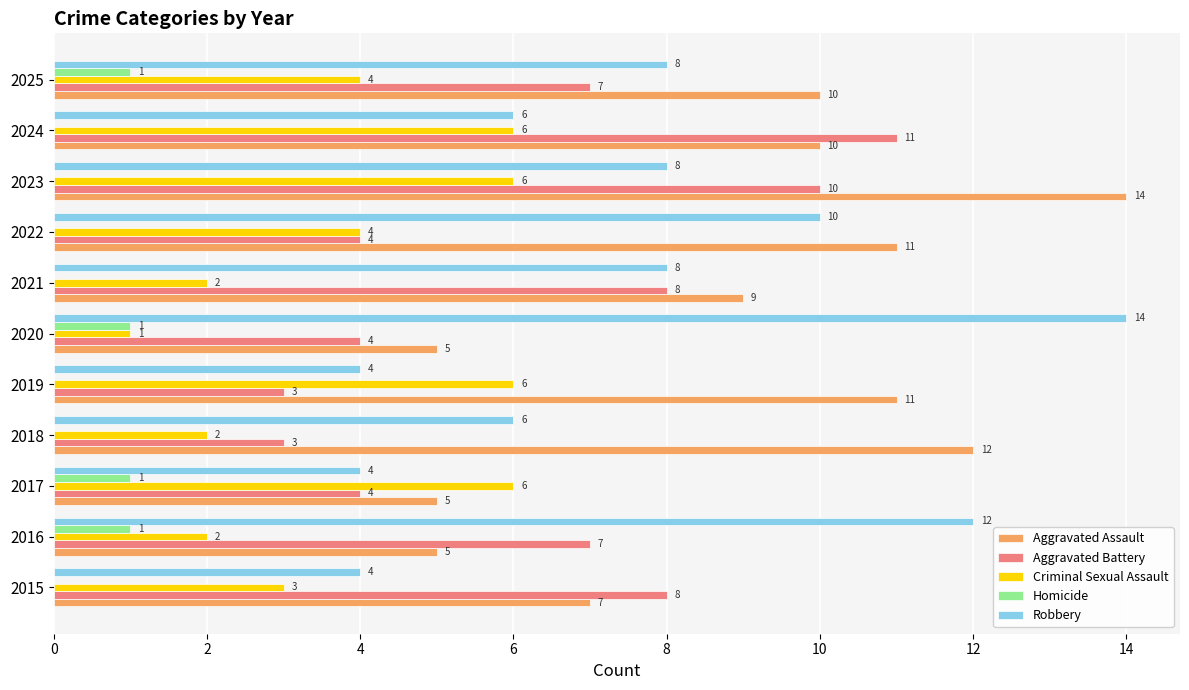

Which series has the widest spread of values?

Robbery